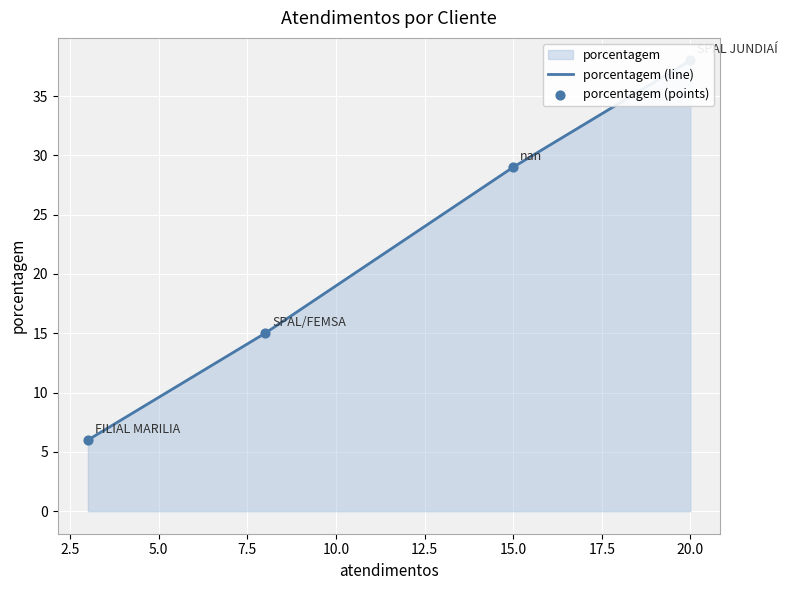

Which series has the largest Y range (max minus min)?

porcentagem (line)